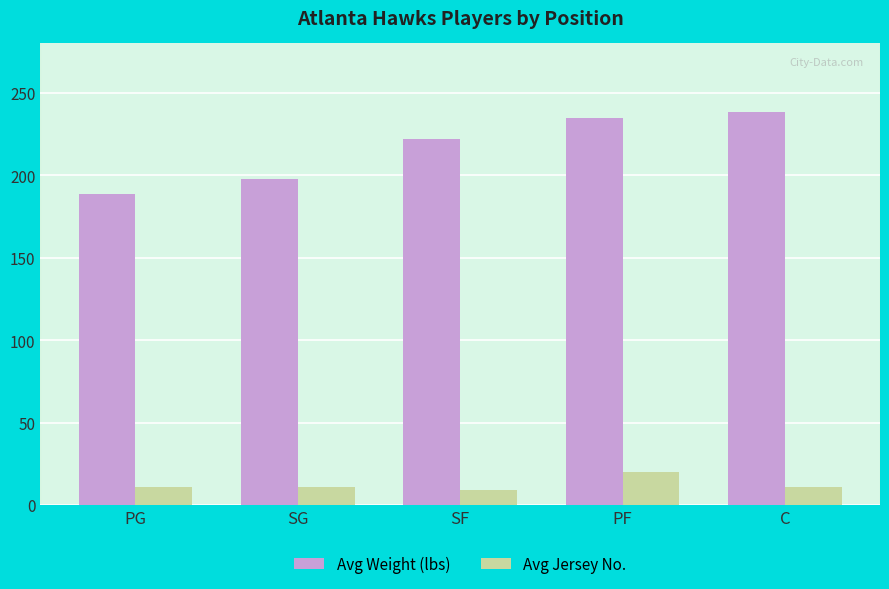

What is the spread (max minus min) of values at SF?

213.3